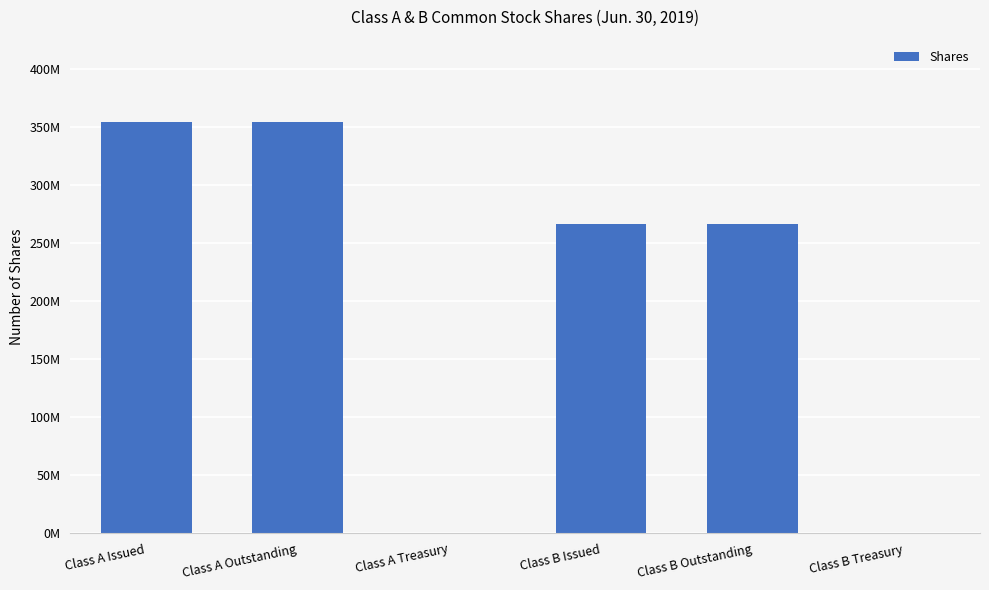

How many bars are there in total?

6